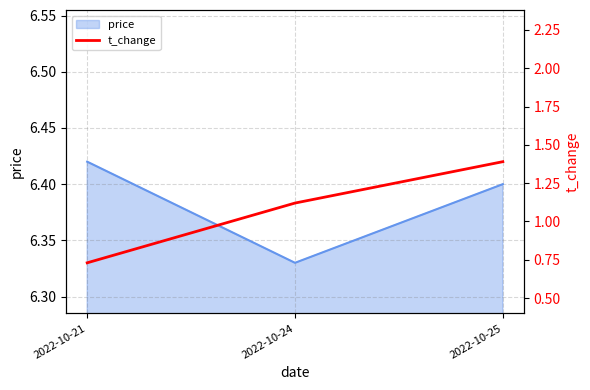

At which label does price reach its minimum?

2022-10-24